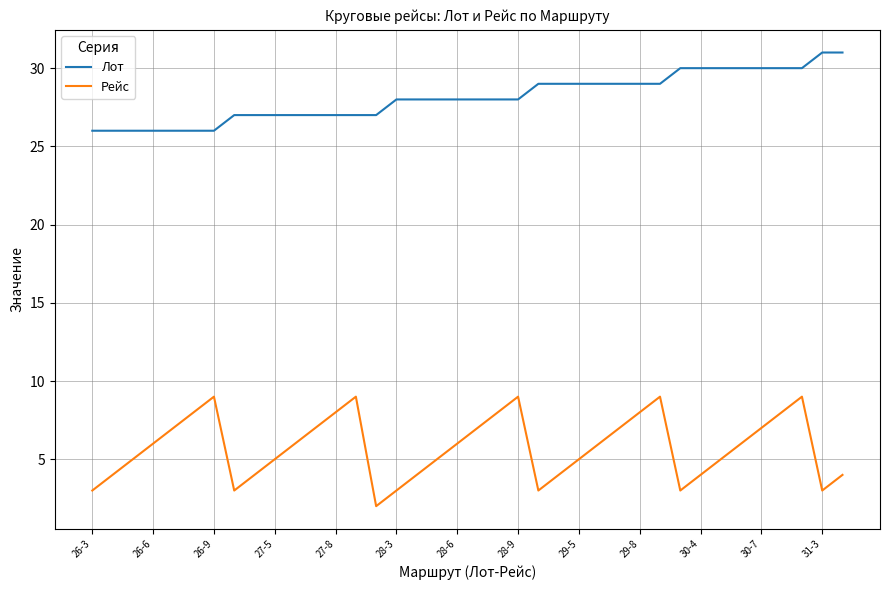

True or false: Лот and Рейс cross at least once.

False